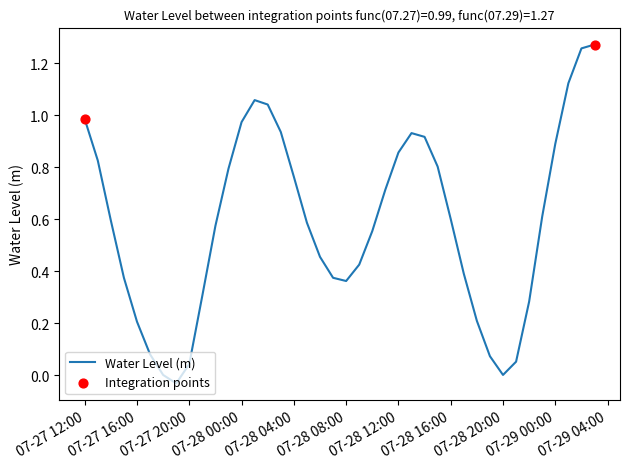

How many lines are shown in the chart?

1